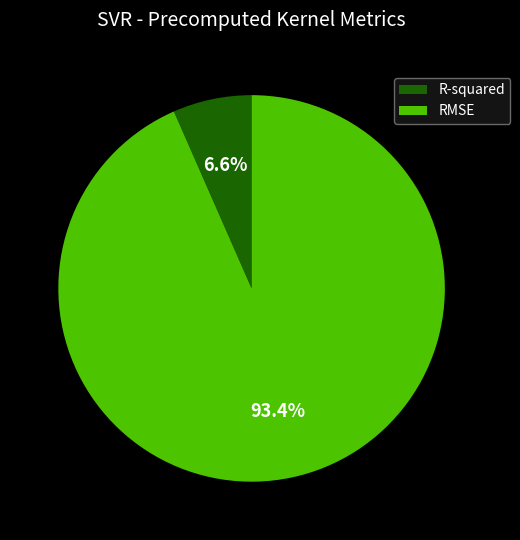

Rank the categories by value from lowest to highest.

R-squared, RMSE